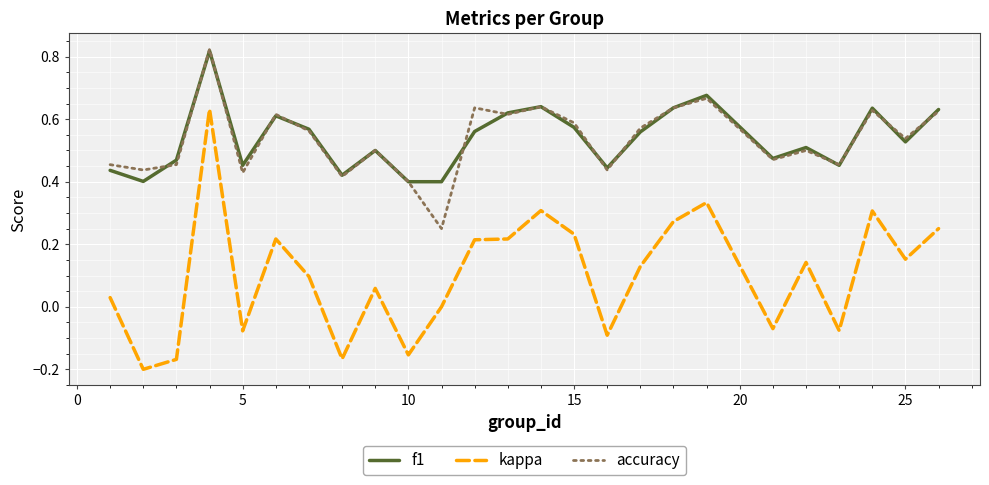

Which series has the largest range (max minus min)?

kappa